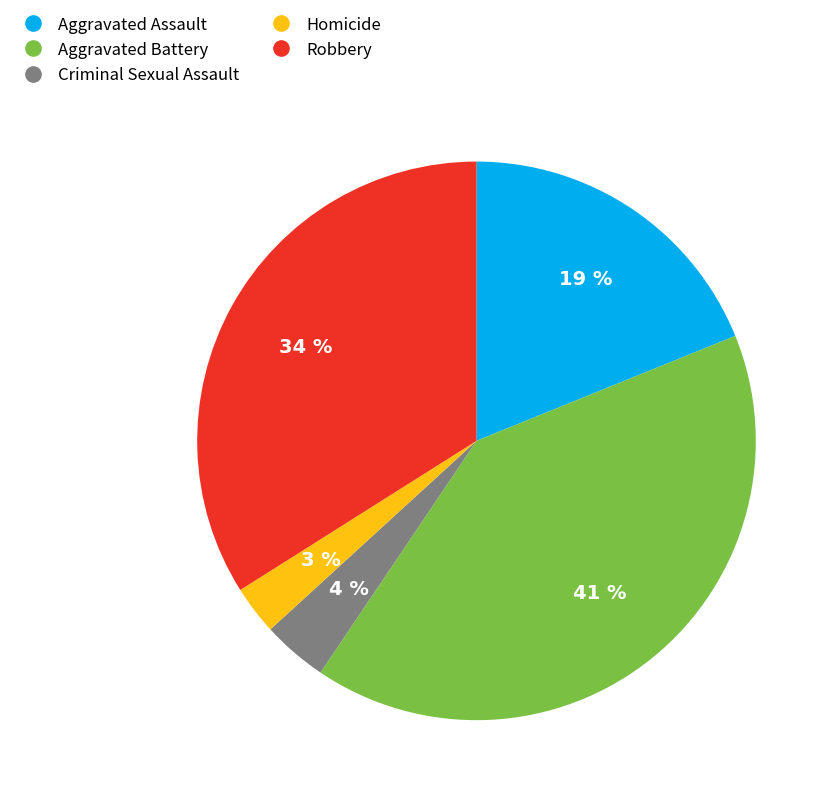

To the nearest percent, what is the average slice percentage?

20%